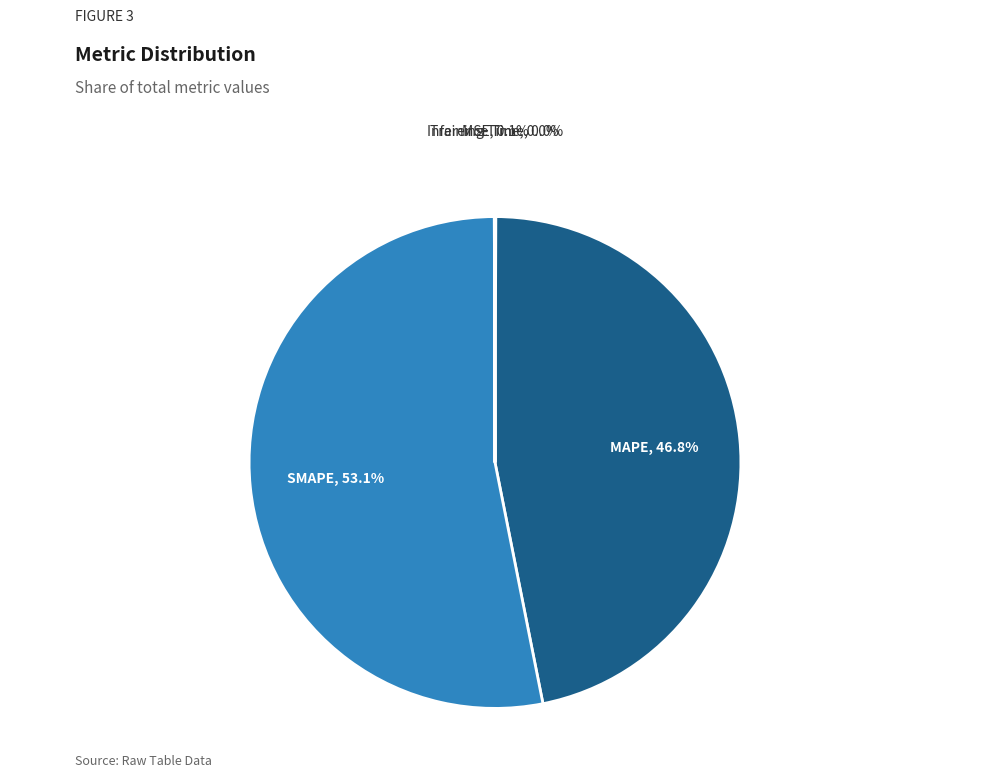

Is there a majority slice in this chart?

Yes